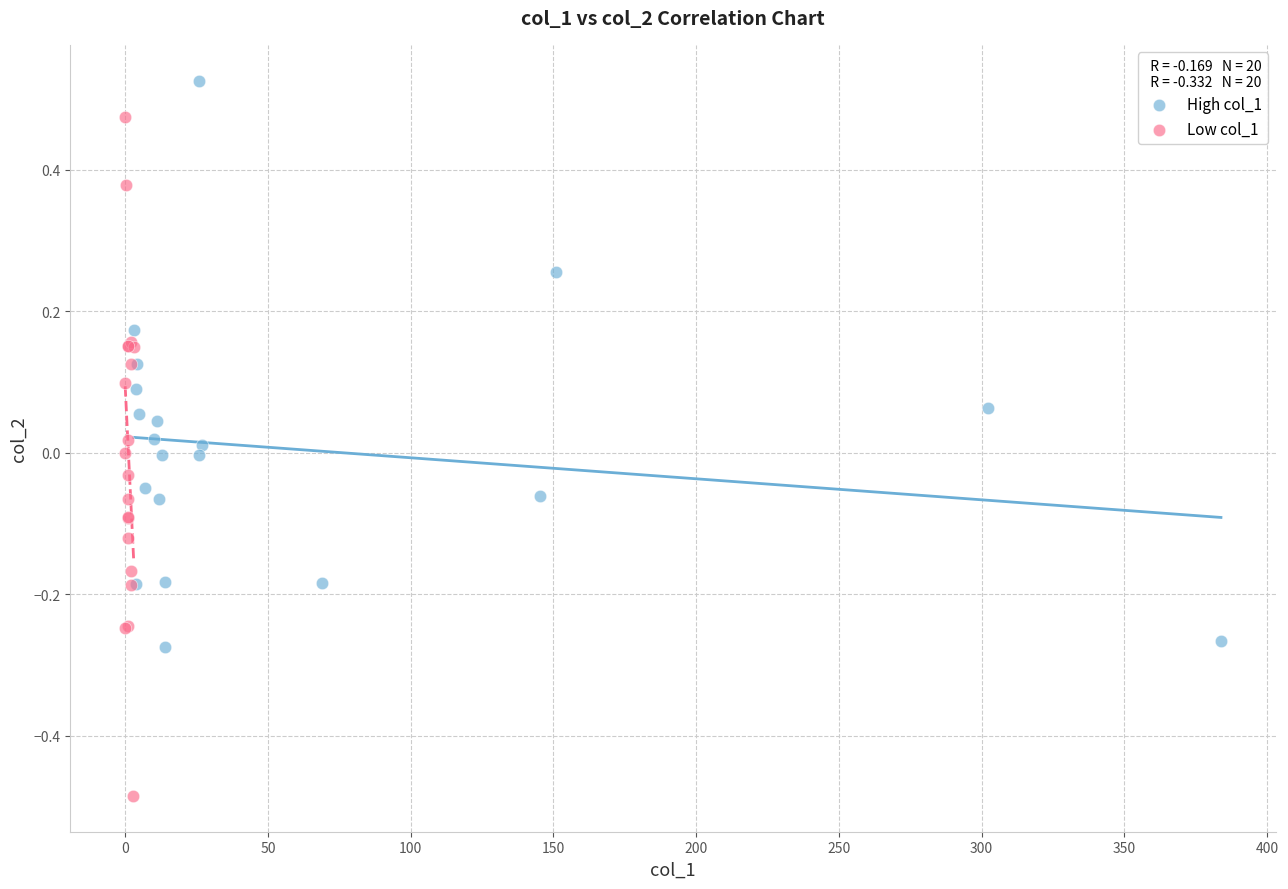

Which series contains the lowest Y value?

Low col_1